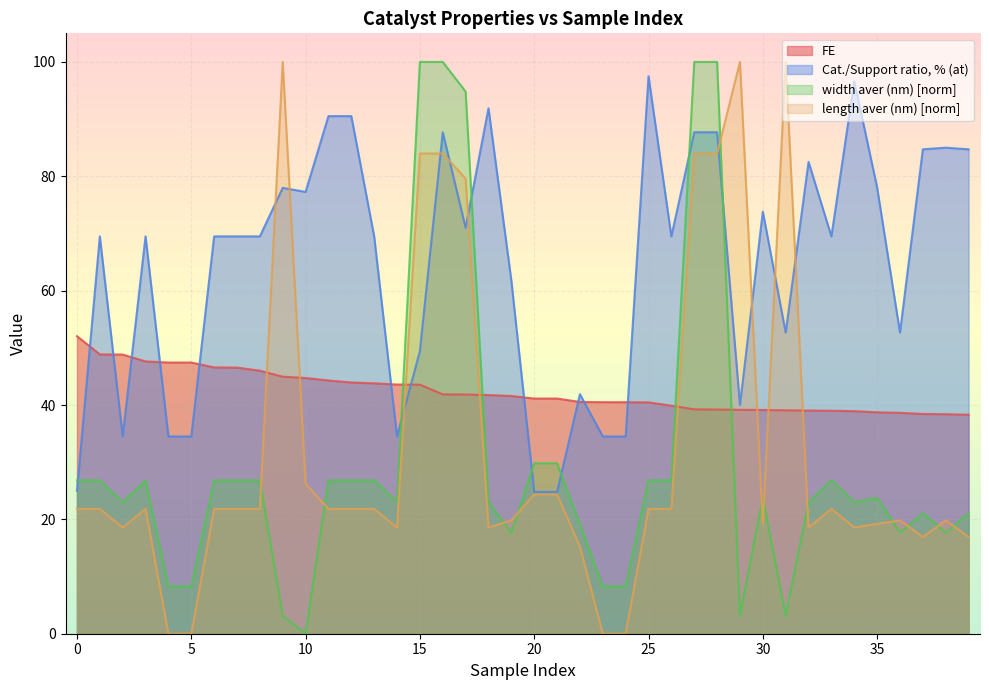

What value does the length aver (nm) series have at 26?

21.8